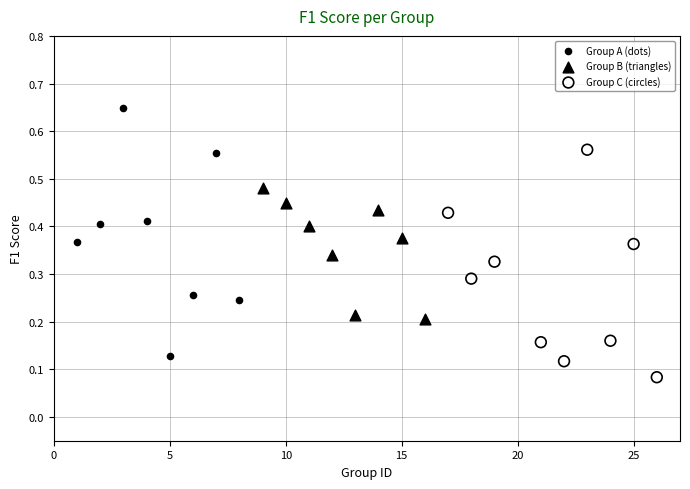

Which series contains the lowest Y value?

Group C (circles)